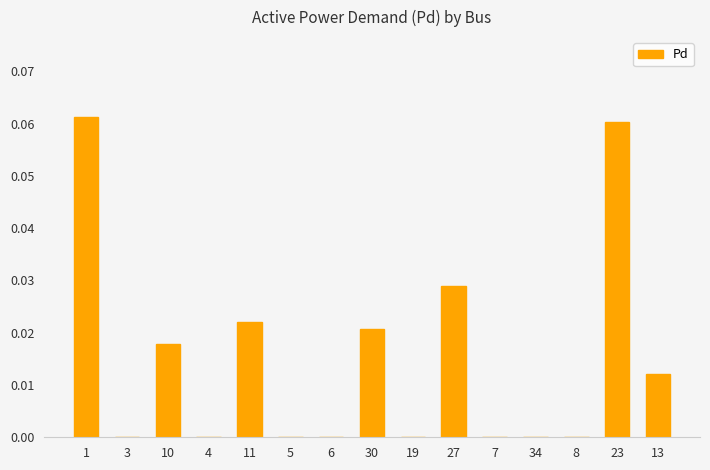

Between 7 and 11, which is larger?

11